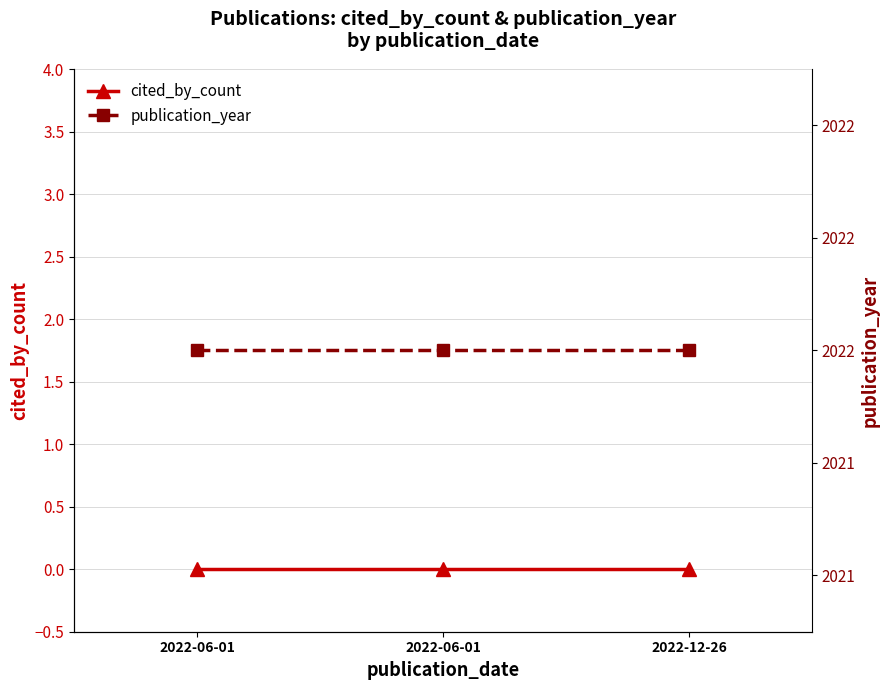

What is the approximate value of publication_year at 2022-12-26?

2022